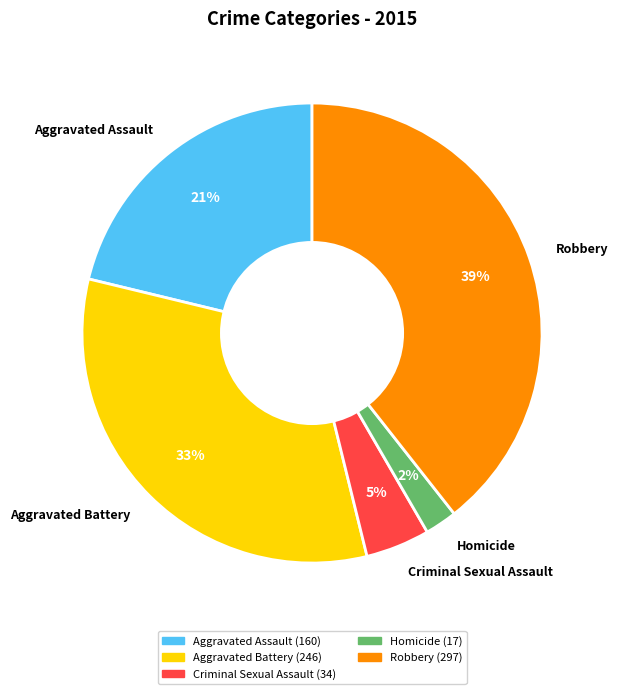

To the nearest percent, what portion does Criminal Sexual Assault represent?

5%